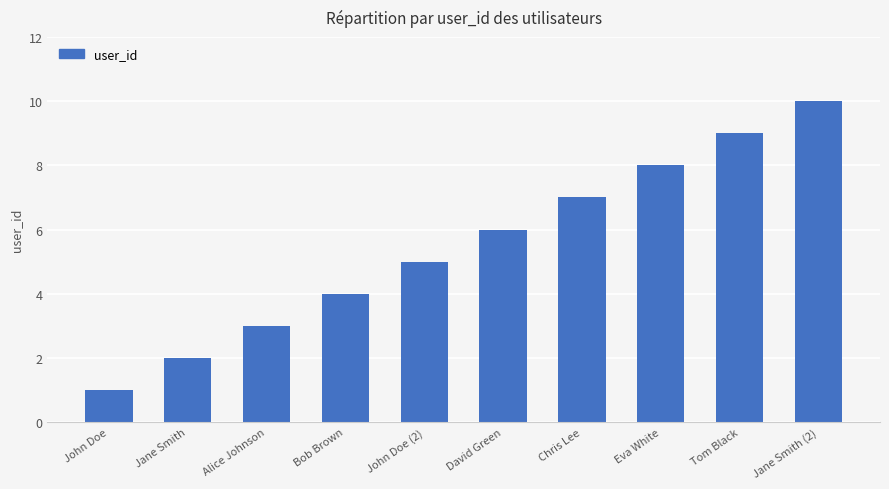

Count the values in the range 3 to 8.

6